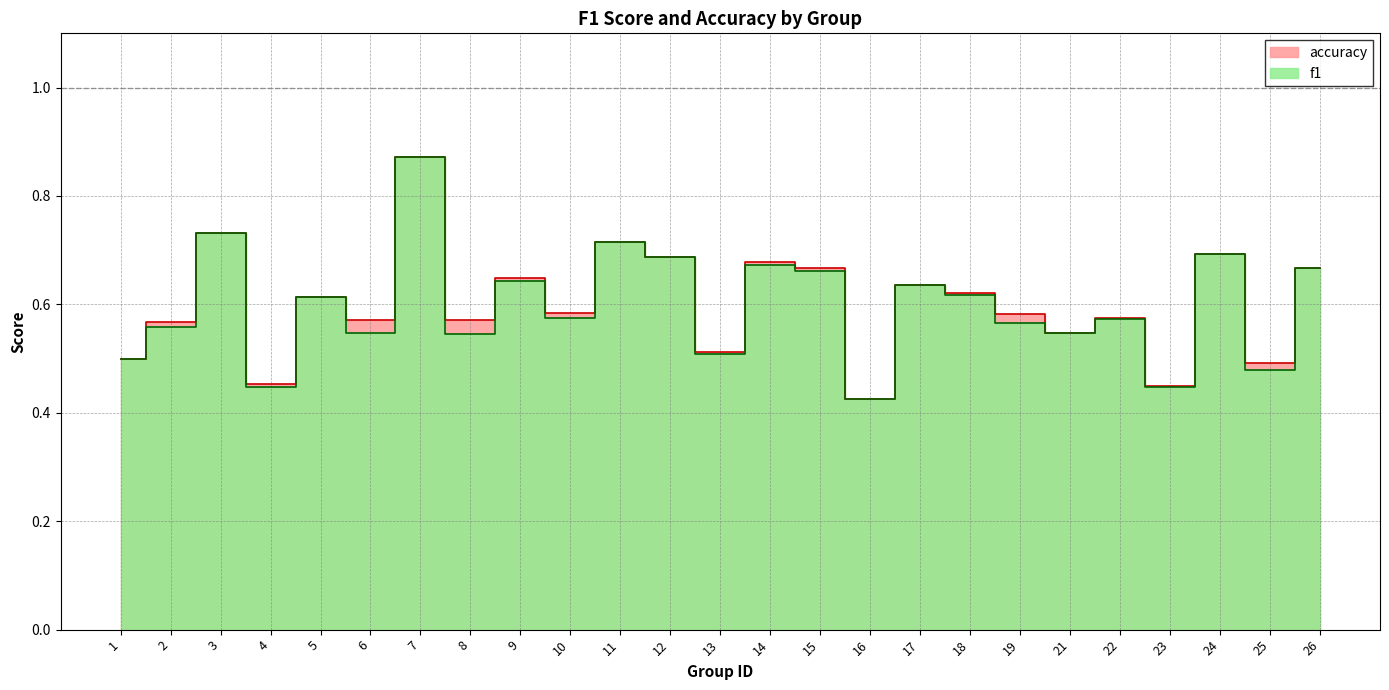

What are all the series names shown in the legend?

f1, accuracy